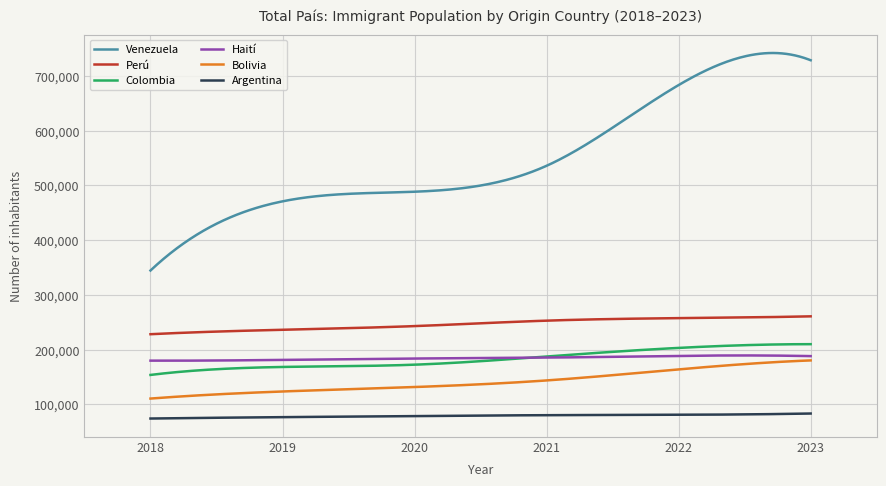

True or false: Venezuela and Bolivia cross at least once.

False